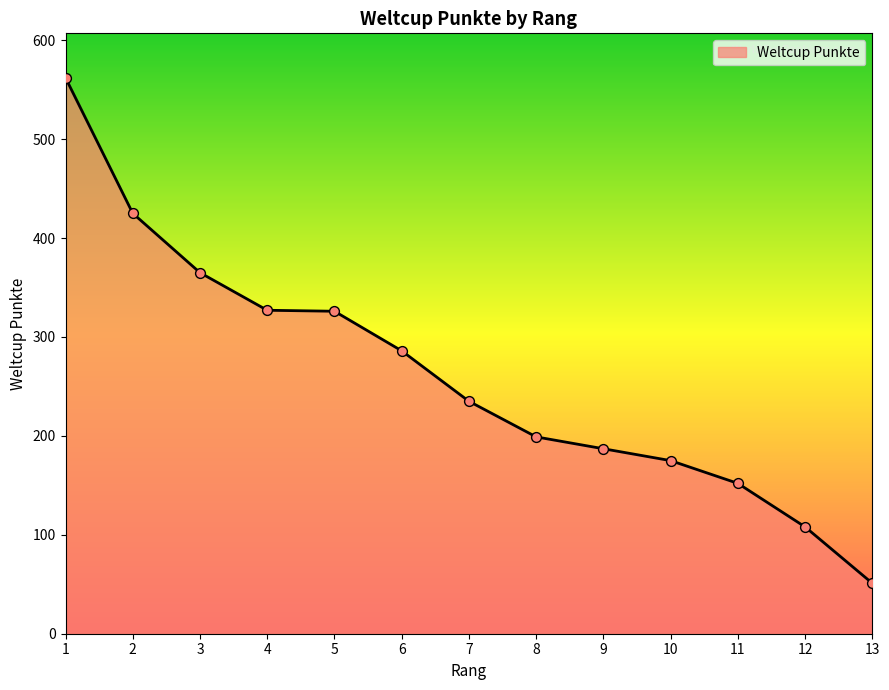

What is the ratio of the value at 5 to the value at 1?

0.6